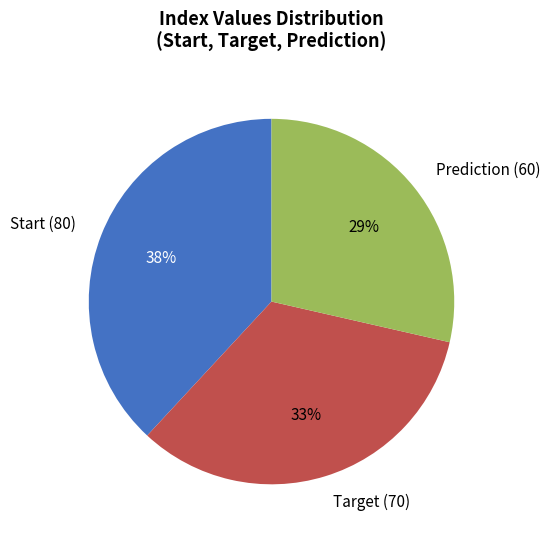

To the nearest percent, what is the average slice percentage?

33%